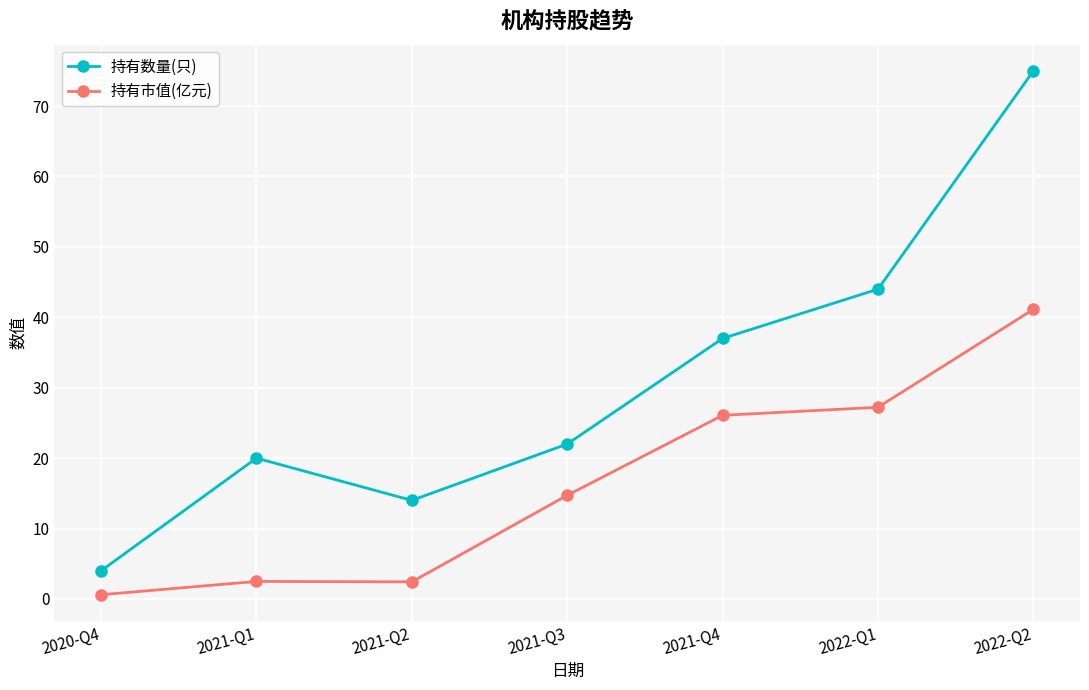

What is the value of the 持有市值(亿元) point at the 6th from the left?

27.2